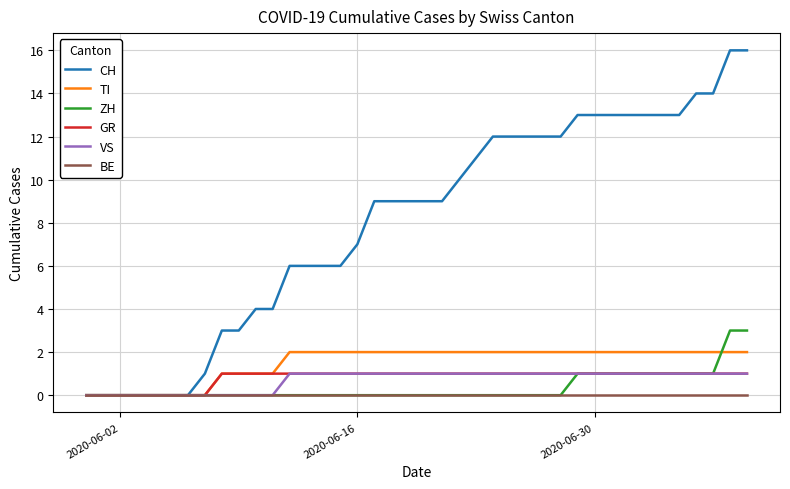

What are all the series names shown in the legend?

CH, TI, ZH, GR, VS, BE